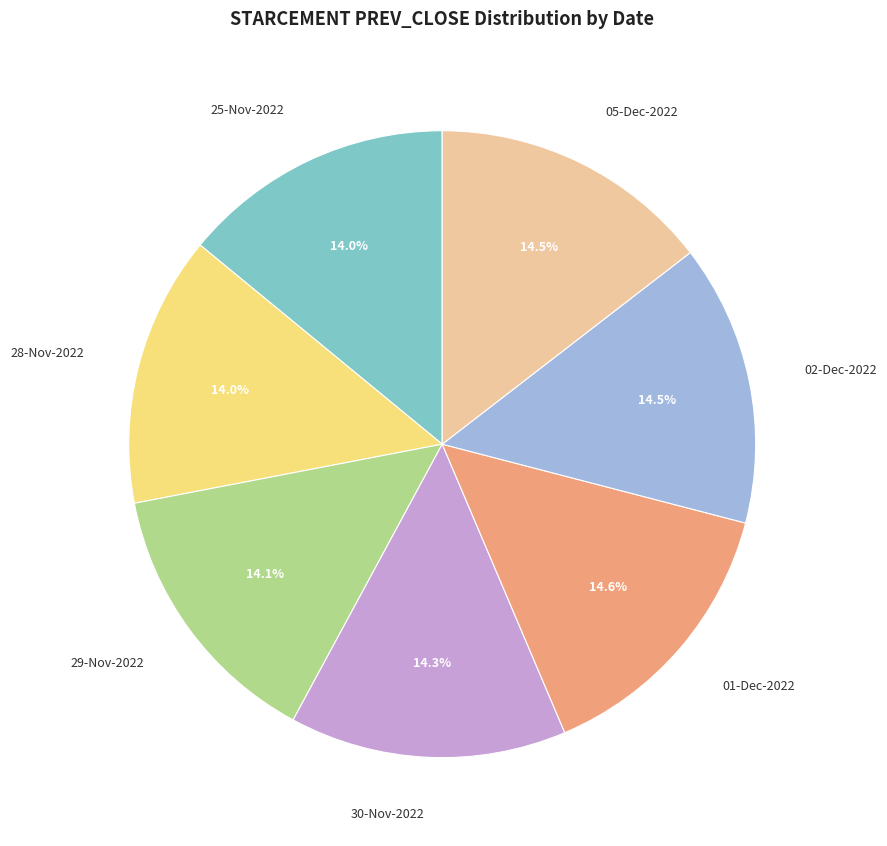

Does 29-Nov-2022 account for over 50% of the chart?

No